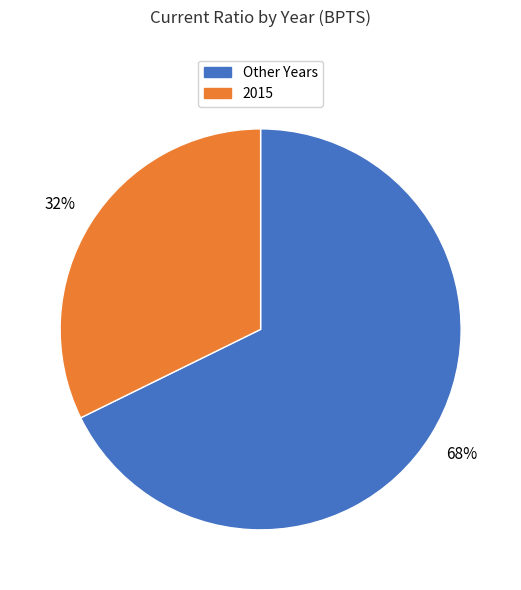

How many slices are in this pie chart?

2